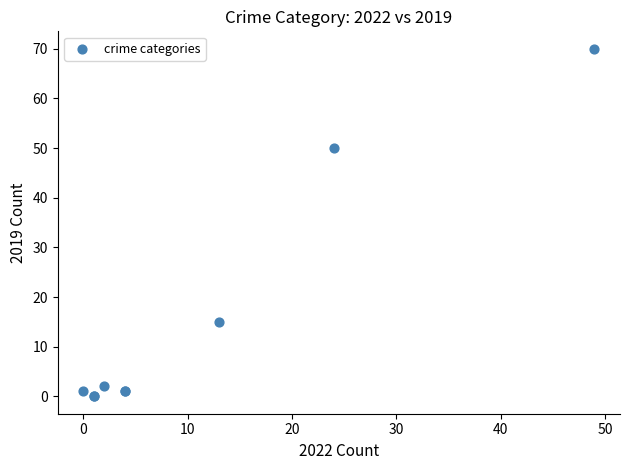

What Y value in the scatter plot is closest to 35?

50